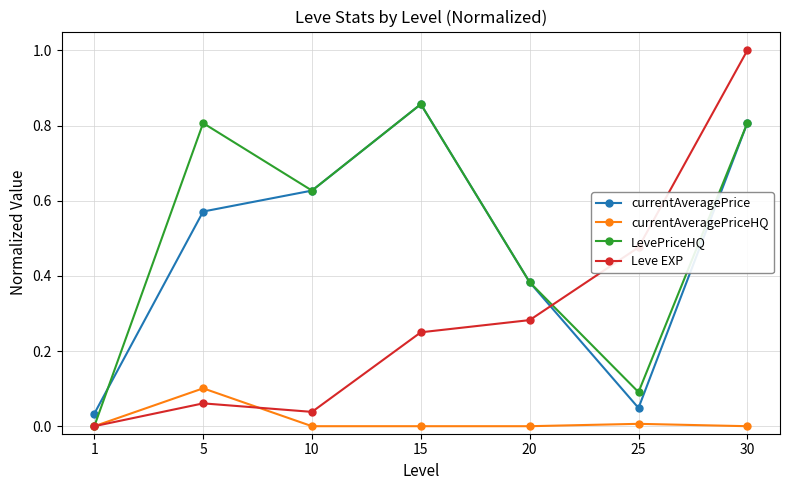

Which series has the largest range (max minus min)?

Leve EXP